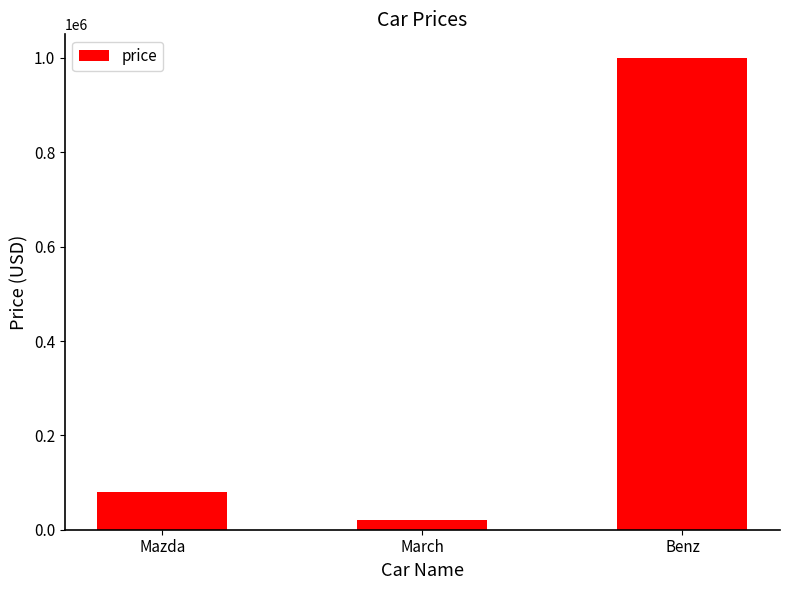

What is the approximate value at Benz, to the nearest 10?

1000000